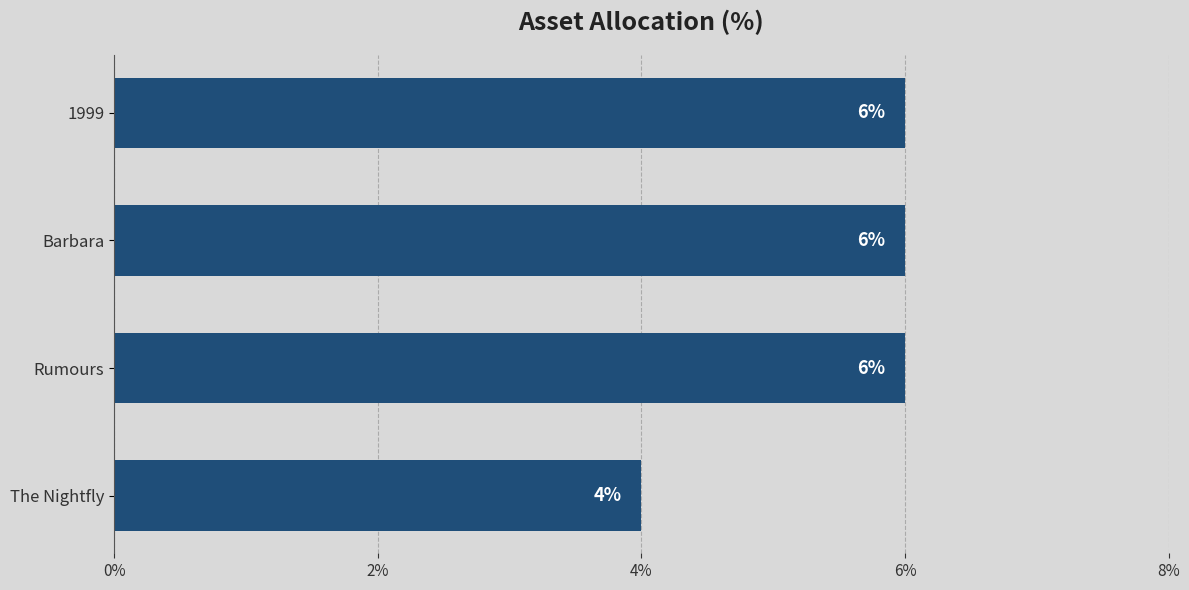

What value does the data have at Rumours?

6